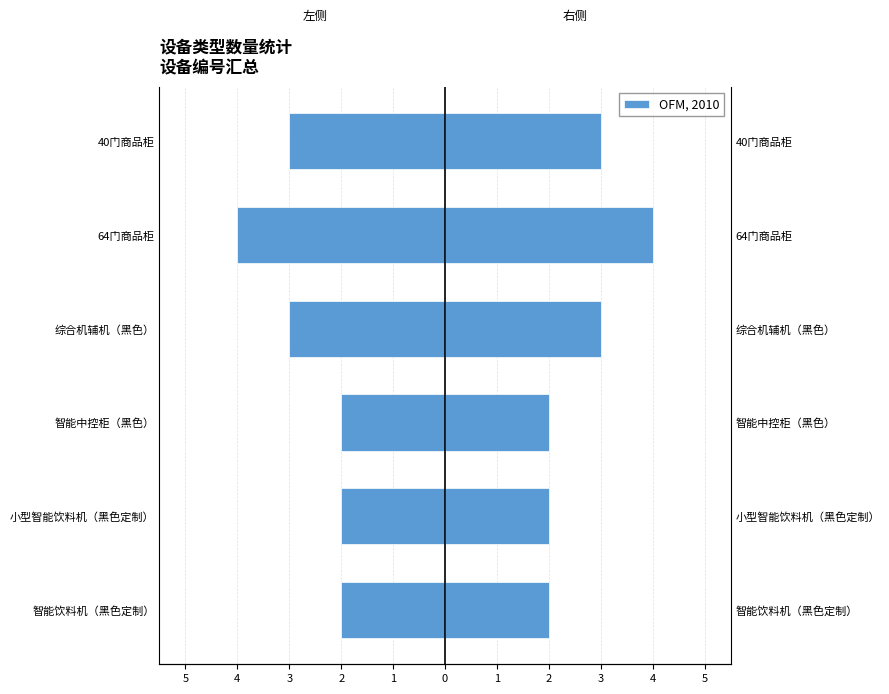

What is the value of the 左侧（镜像） bar at the 3rd from the left?

-2